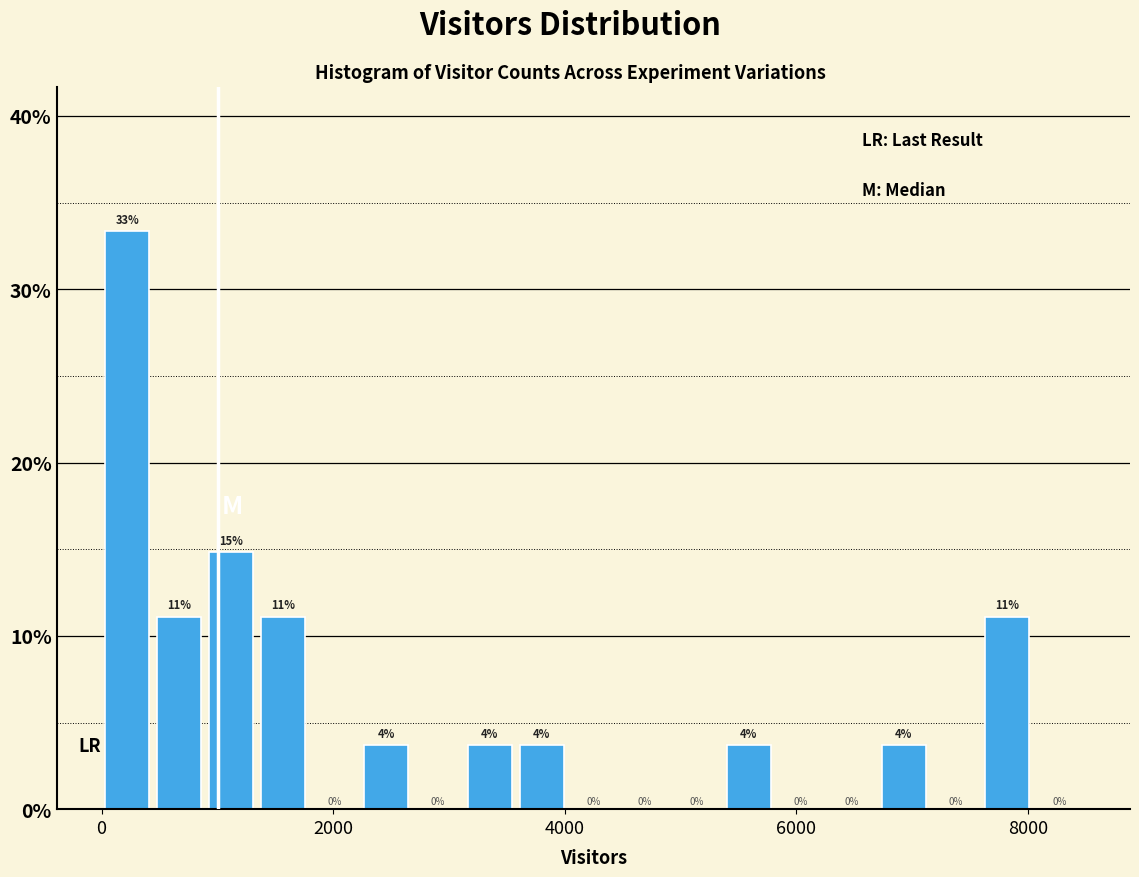

Around what value on the x-axis is the tallest bar? Give the approximate position of its centre, as read against the axis.

200